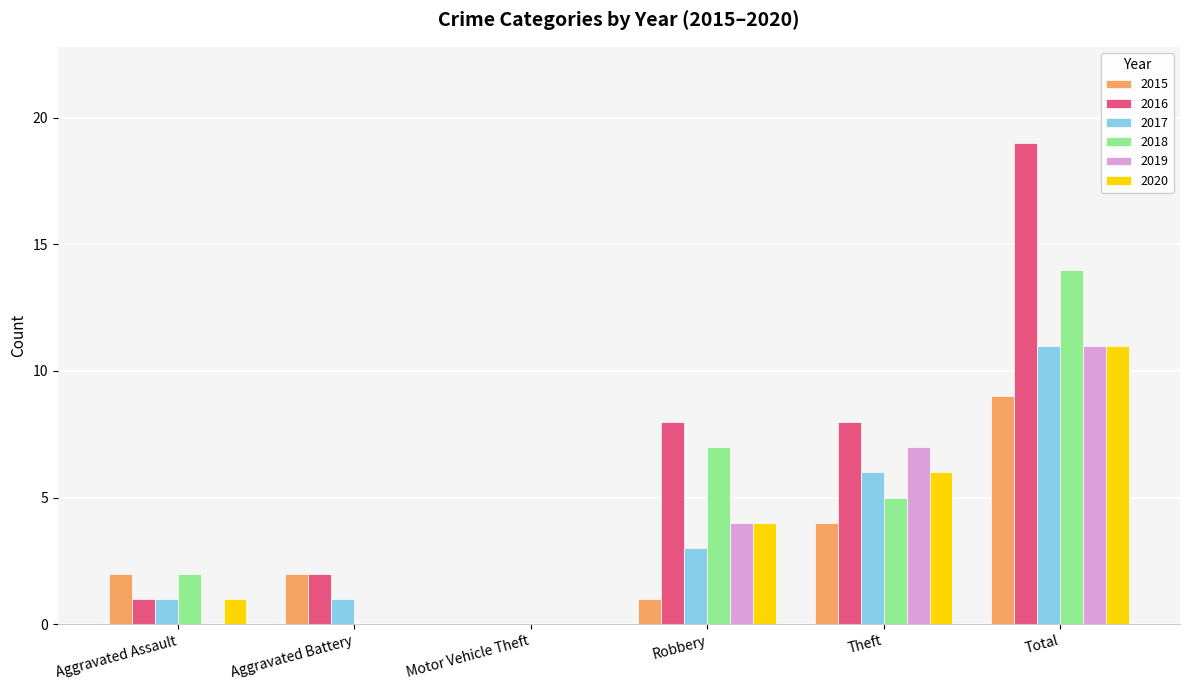

How many distinct data groups are displayed?

6